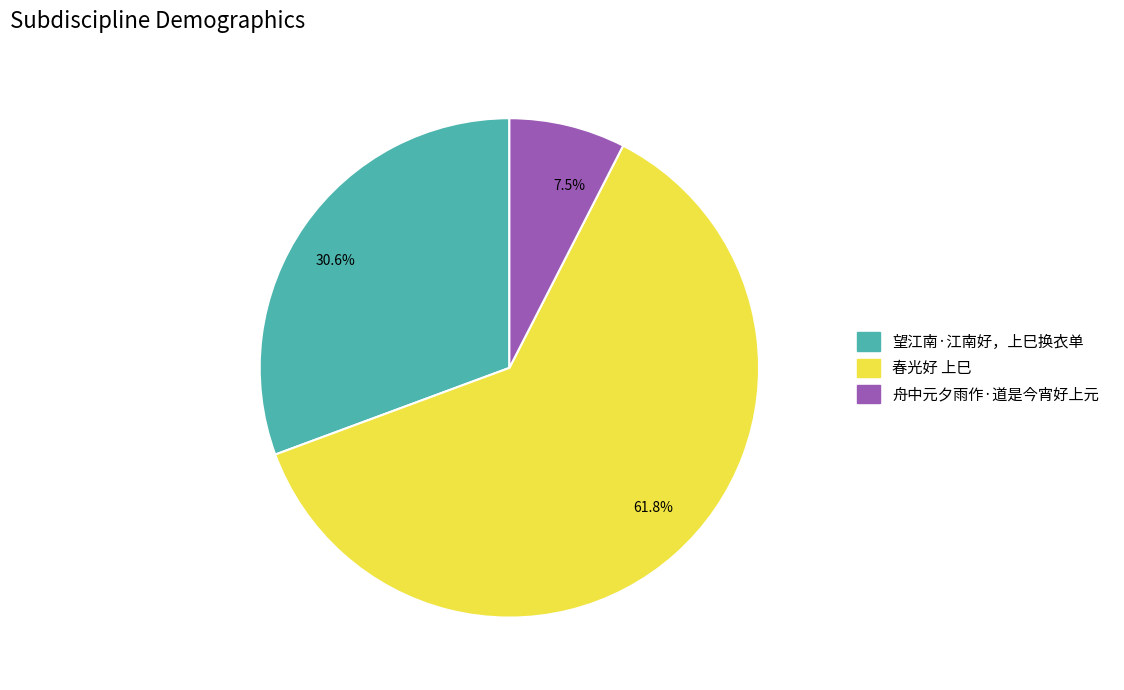

To the nearest percent, what is the average slice percentage?

33%